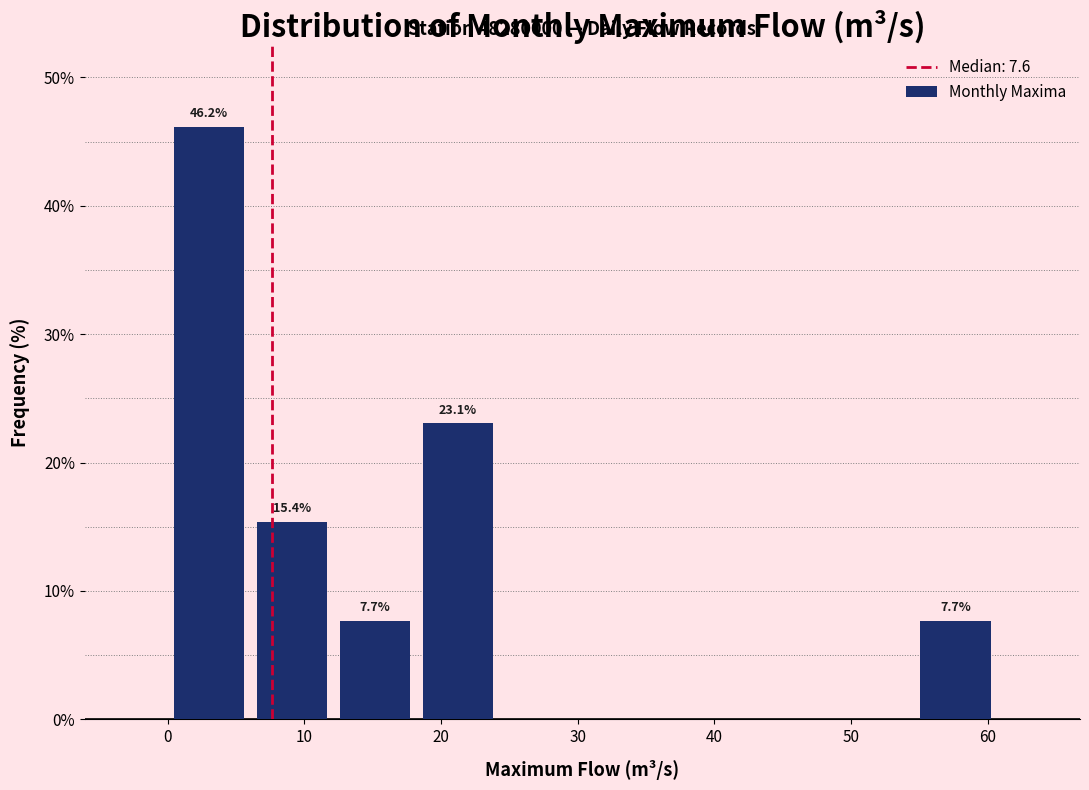

Over which range of the x-axis is the bar tallest?

0 to 6